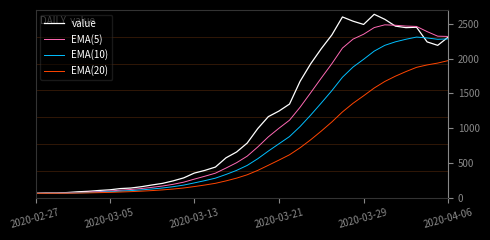

What is the highest value of the EMA(20) series?

1971.7